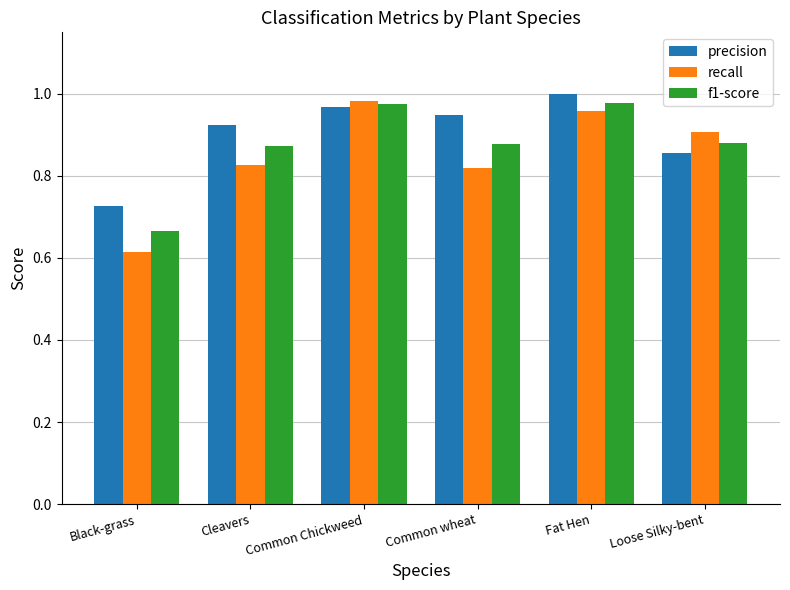

How many groups of bars are there?

6